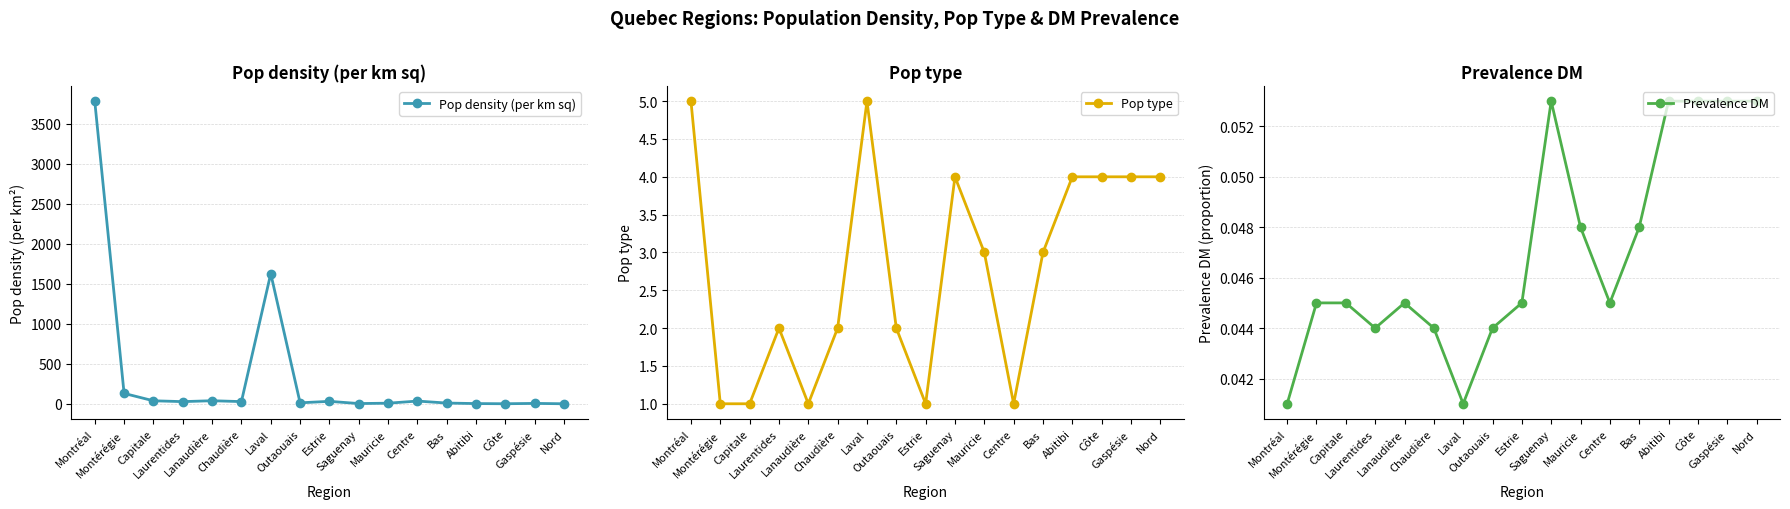

At Mauricie, list the series in order from largest to smallest.

Pop density (per km sq), Pop type, Prevalence DM